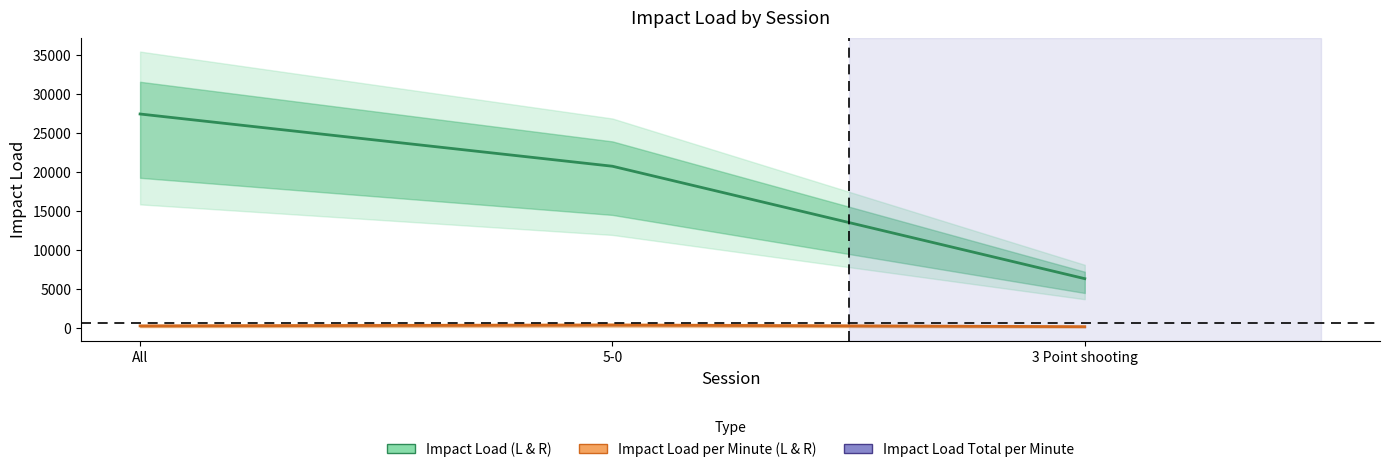

Where does the Impact Load Total per Minute (L and R) series first go above 314?

All